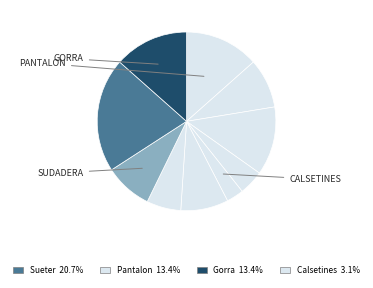

Is there a majority slice in this chart?

No